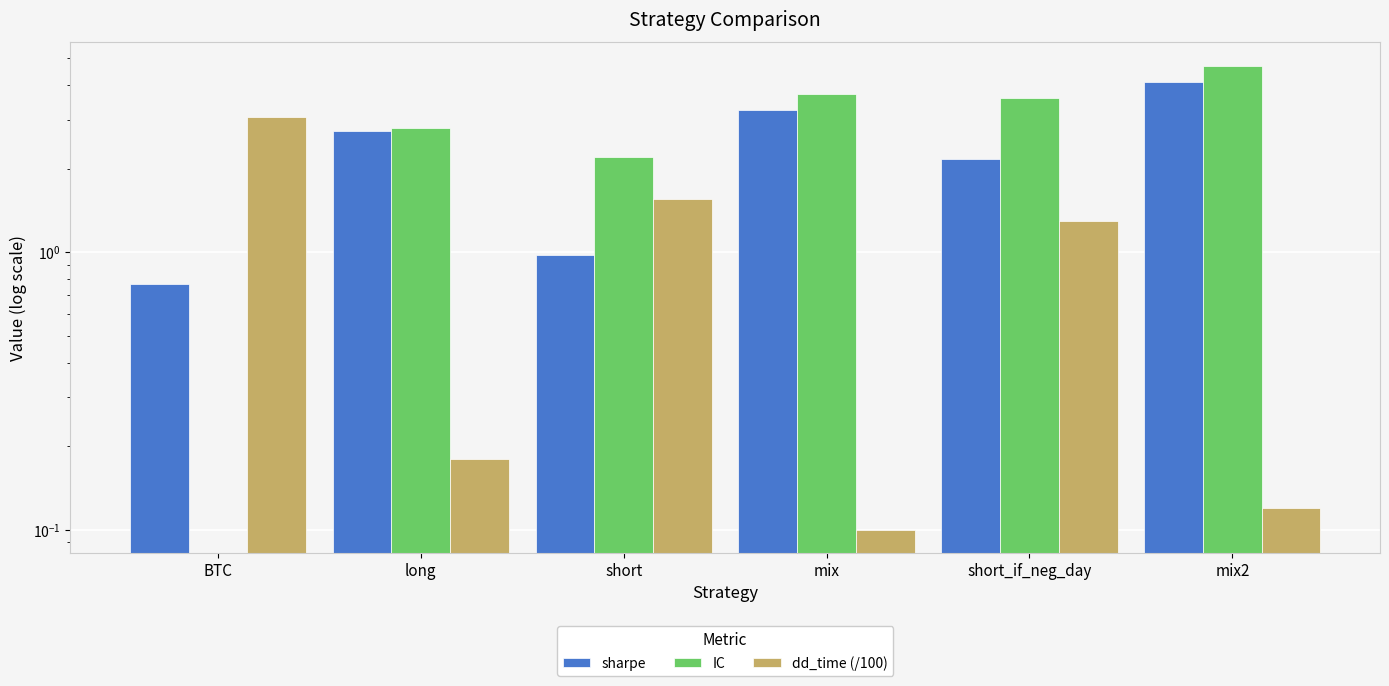

Where is IC nearest to the value 2?

short